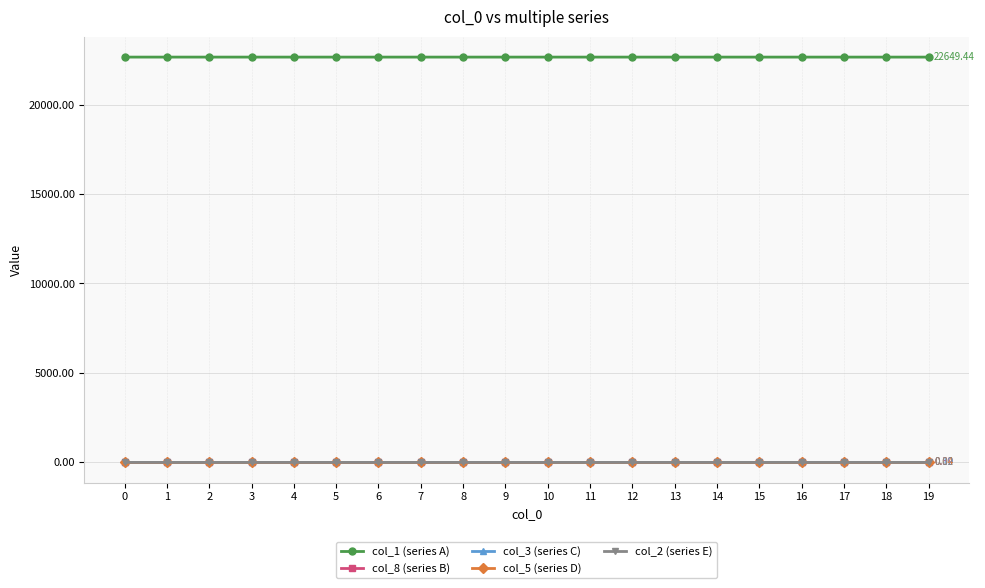

Which series has the largest total across all categories?

col_1 (series A)